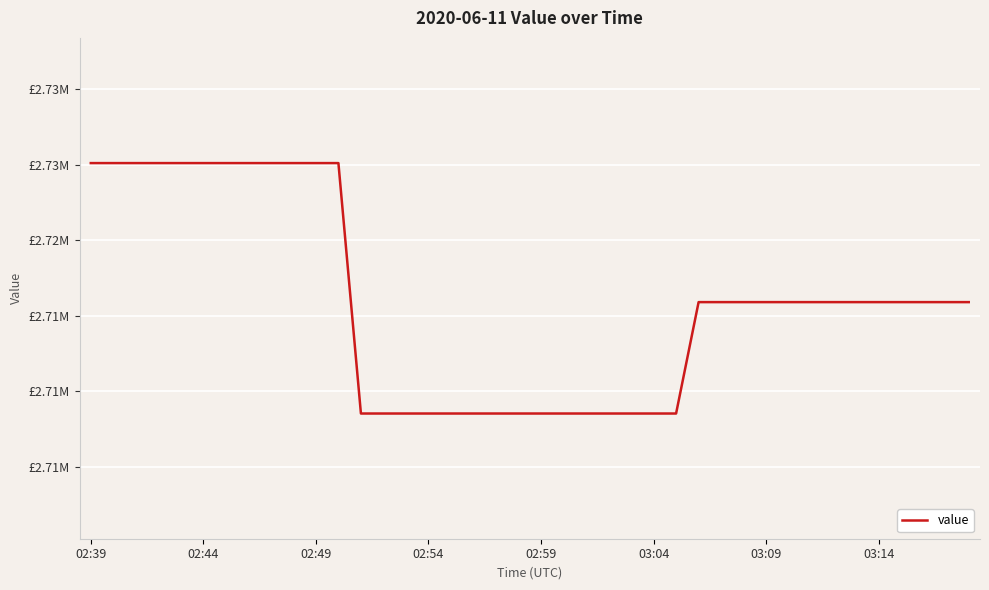

Does the chart display data point markers on the line(s)?

No